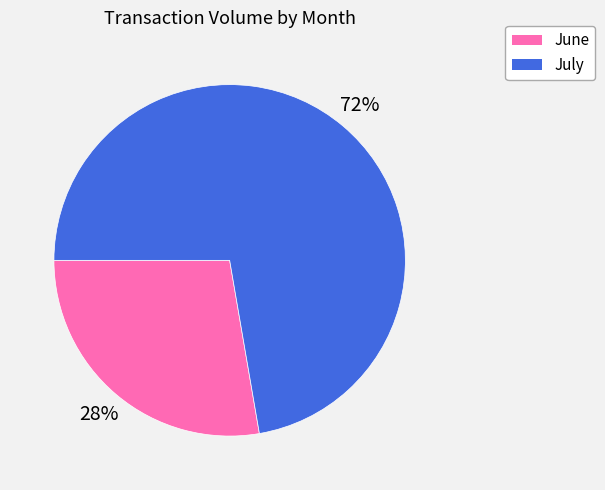

To the nearest percent, what is the average slice percentage?

50%